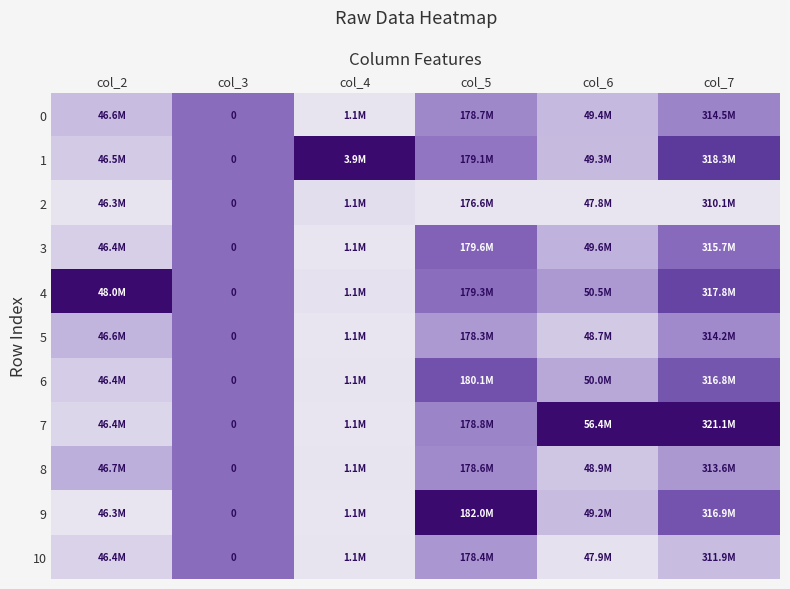

At how many categories does at least one series exceed 0?

6